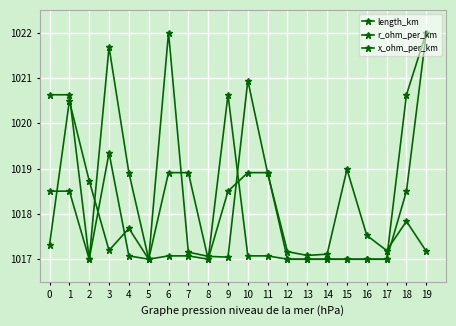

Rank the categories by x_ohm_per_km value from lowest to highest.

2, 5, 8, 12, 13, 14, 15, 16, 17, 0, 1, 9, 18, 4, 6, 7, 10, 11, 3, 19